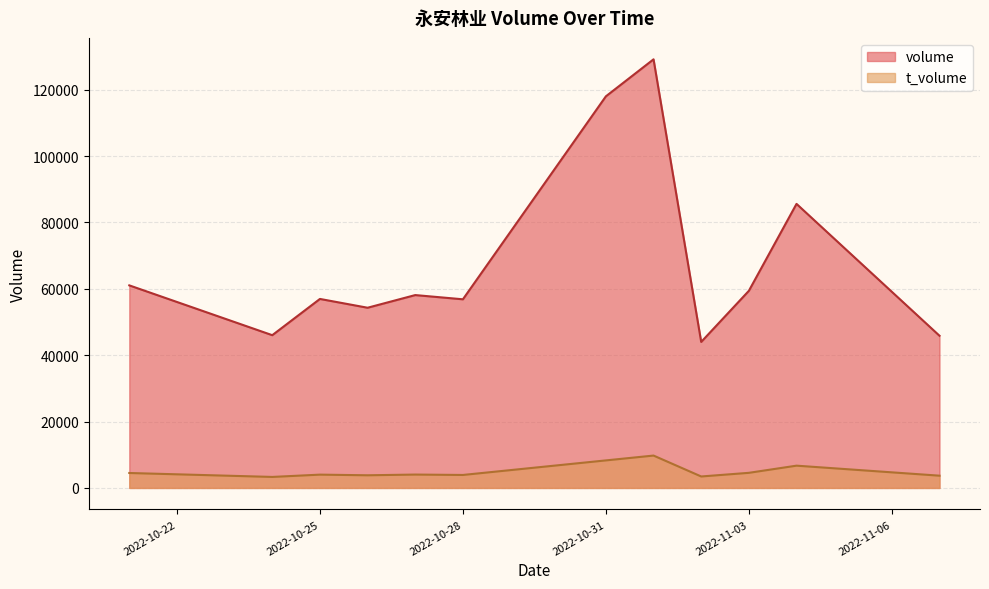

At how many categories does at least one series exceed 120085?

1